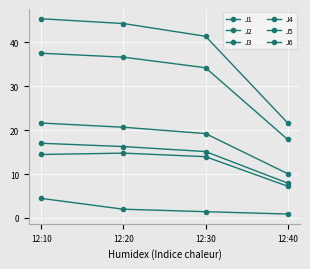

How many data points in J1 are above 20?

2